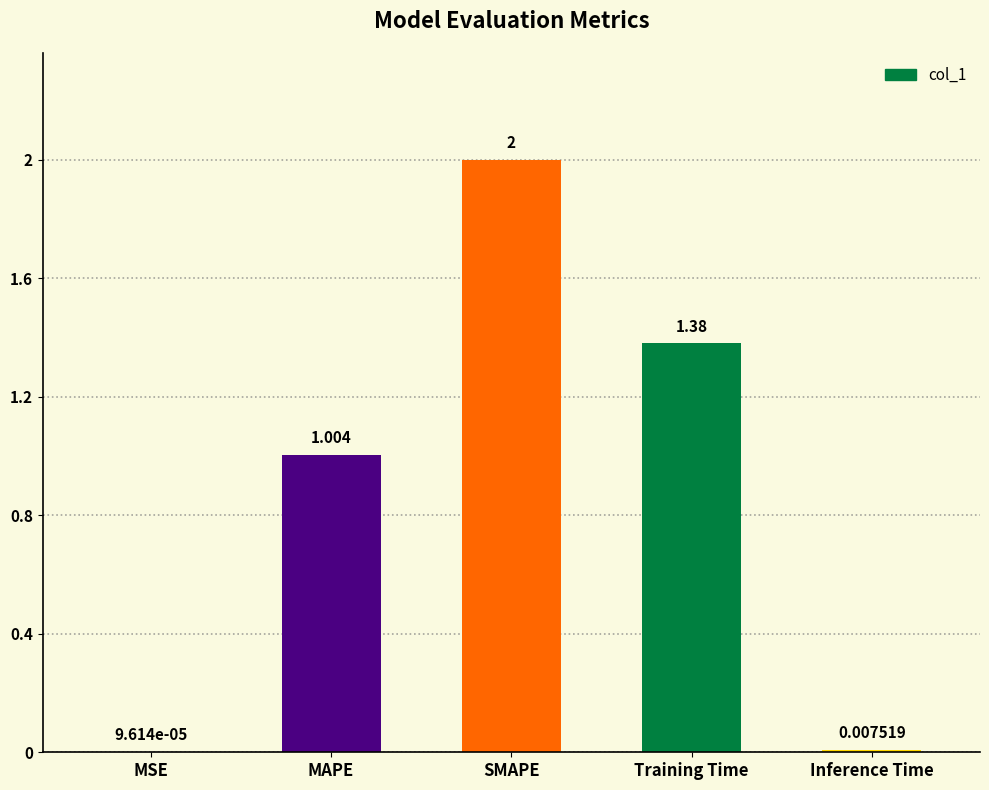

Which has a higher value, SMAPE or Training Time?

SMAPE